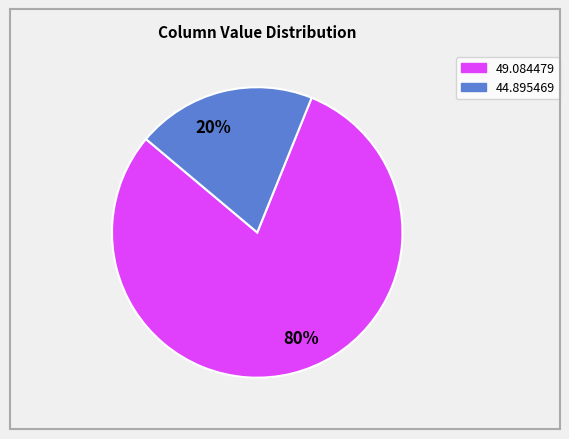

Which slice represents more than half of the pie?

80%